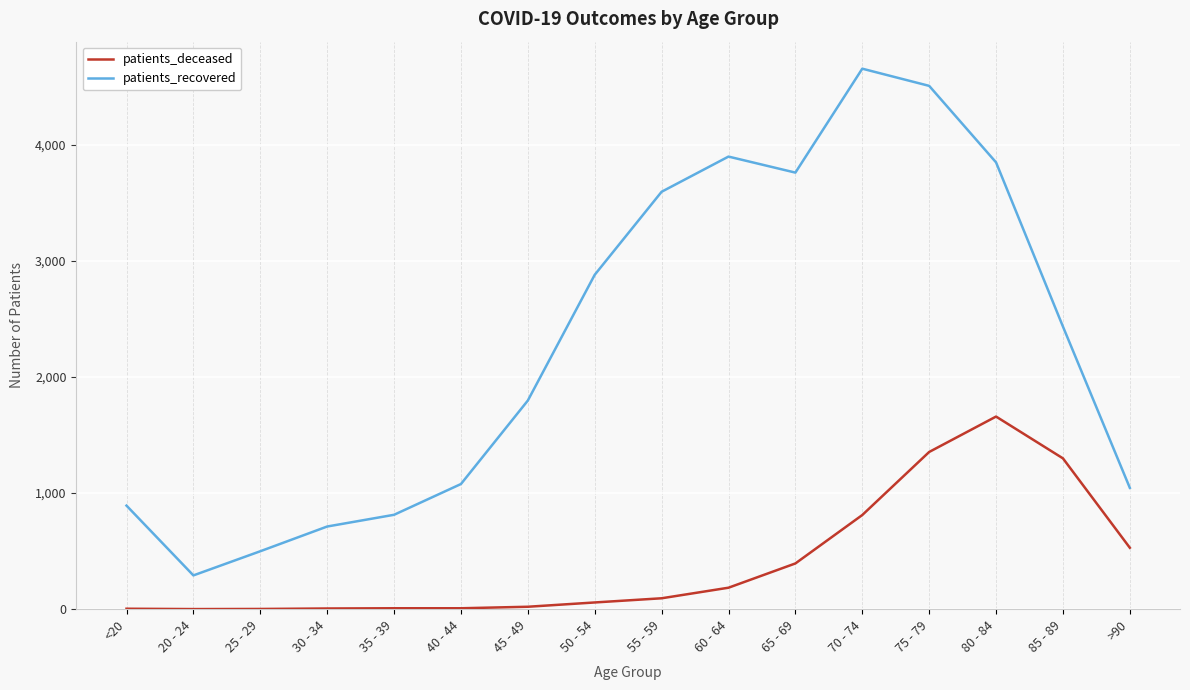

Is the value of patients_recovered at 65 - 69 greater than the value of patients_deceased at 85 - 89?

Yes